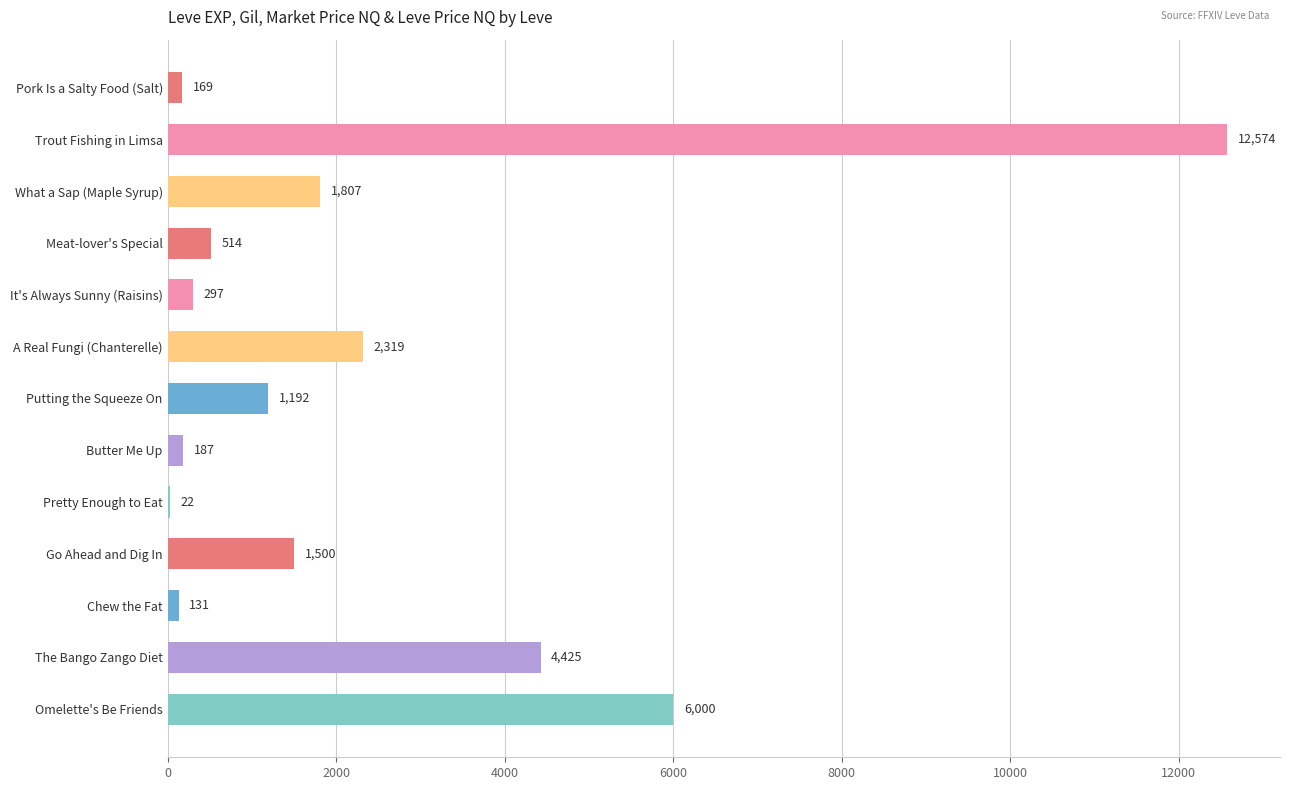

The chart shows a value of 7268.3 at Trout Fishing in Limsa. True or false?

False